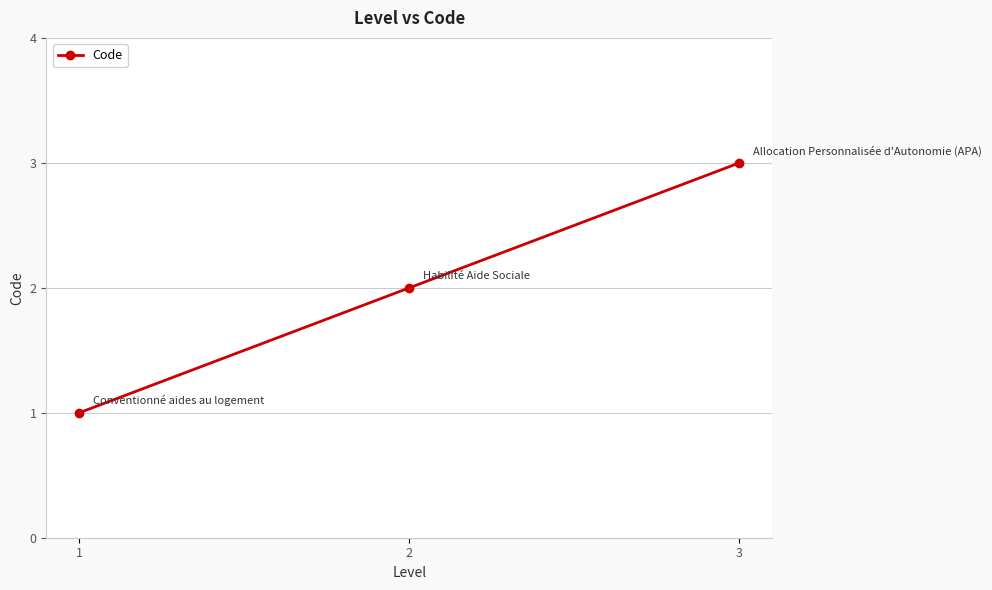

What is the sum of all values?

6